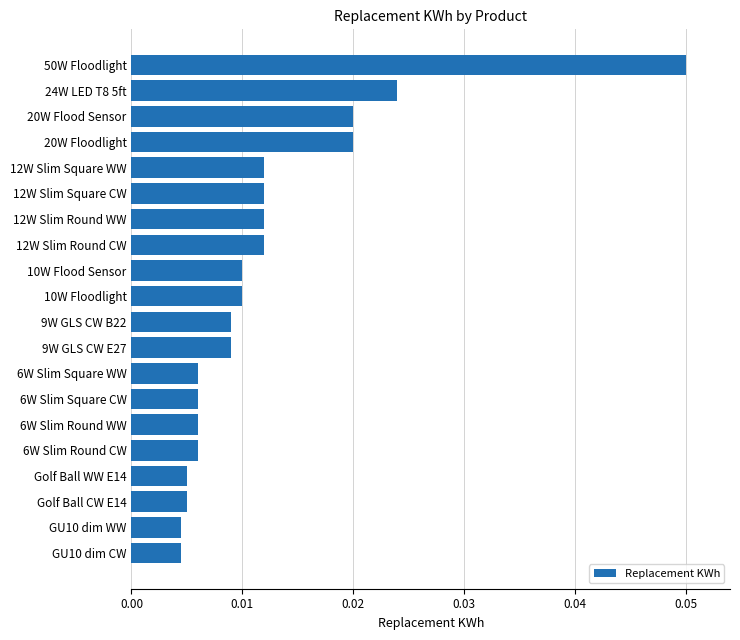

How many bars are there in total?

20